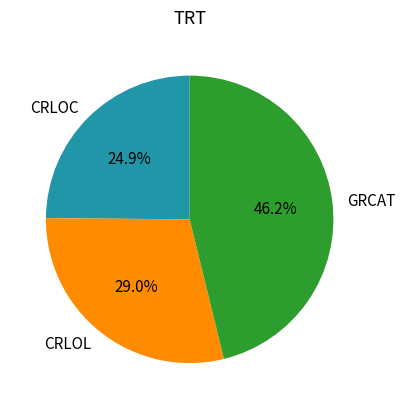

What is the ratio of the value at CRLOL to the value at GRCAT?

0.6